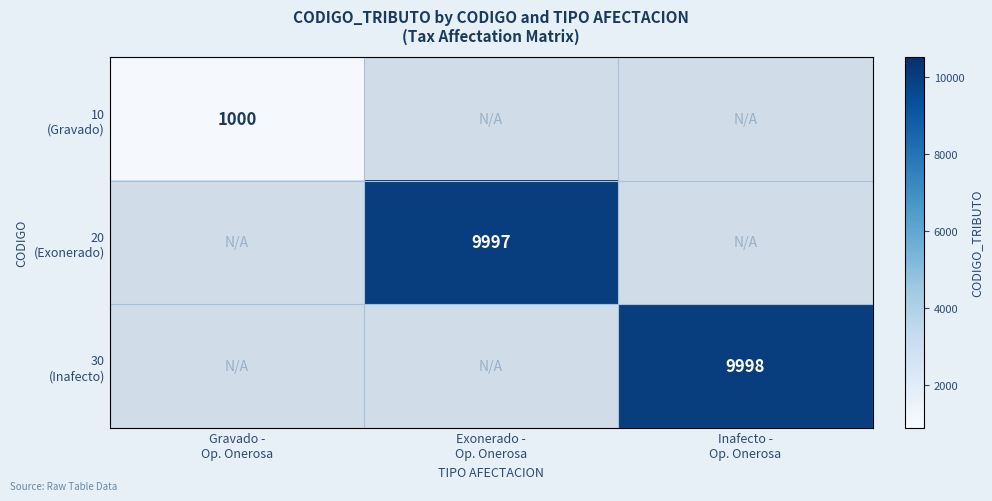

How many positive values does the 20 (Exonerado) series have?

1